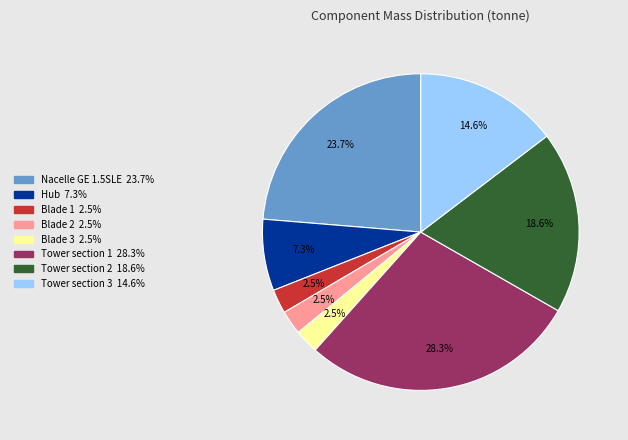

Approximately how many times larger is the value at Blade 1 compared to Blade 2?

1.0